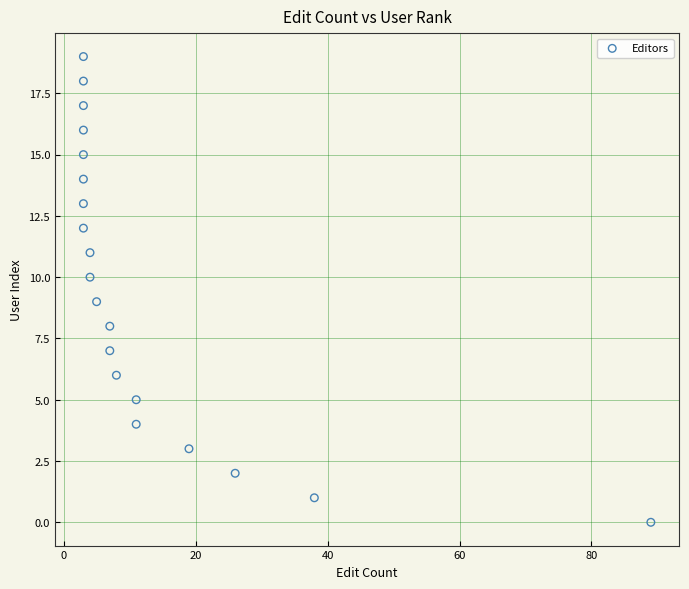

What is the range of X values (max minus min)?

86